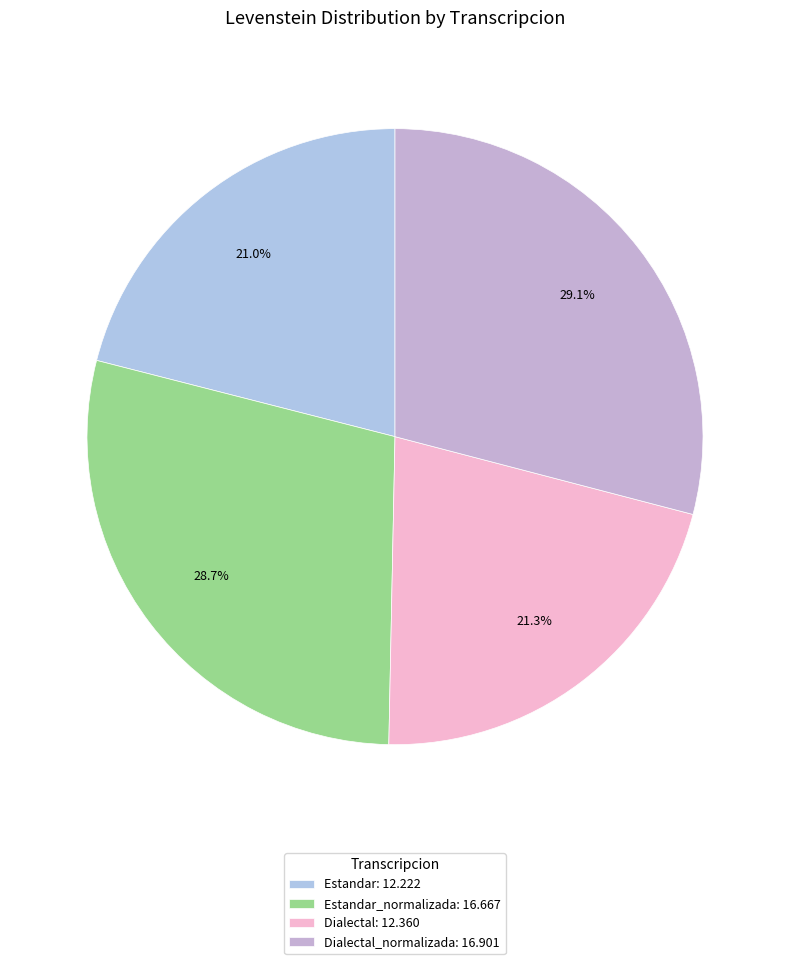

Count the number of slices in the pie.

4